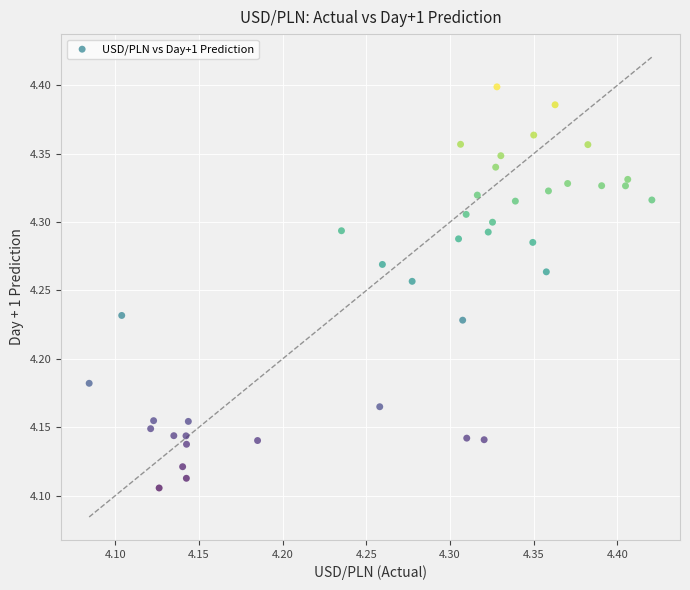

What is the range of X values (max minus min)?

0.3